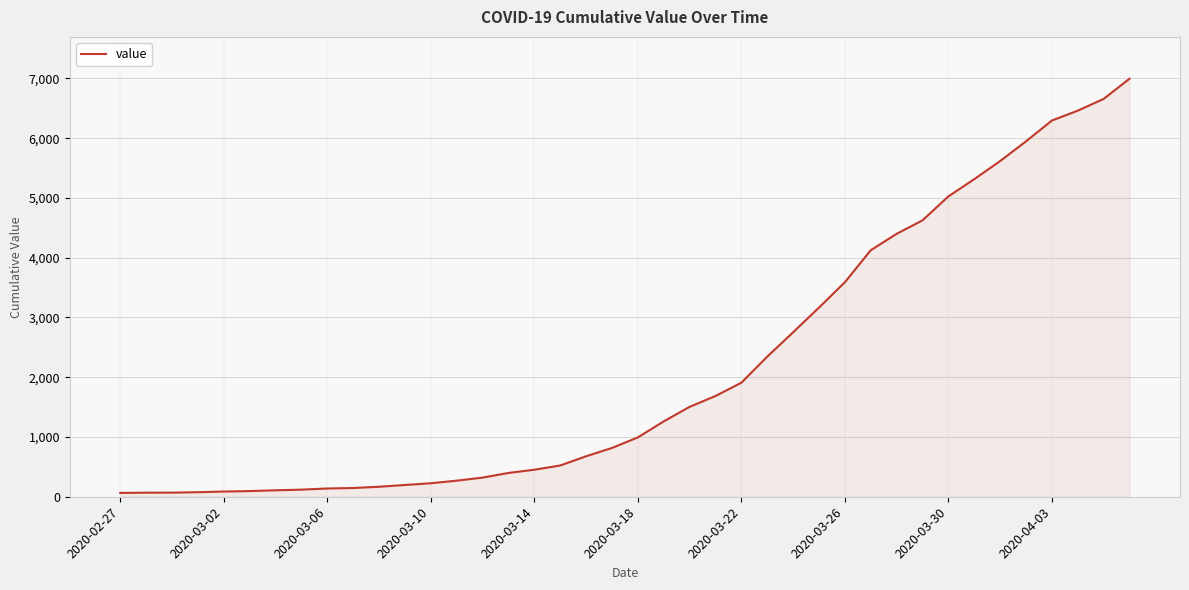

What is the difference between the maximum and minimum values?

6931